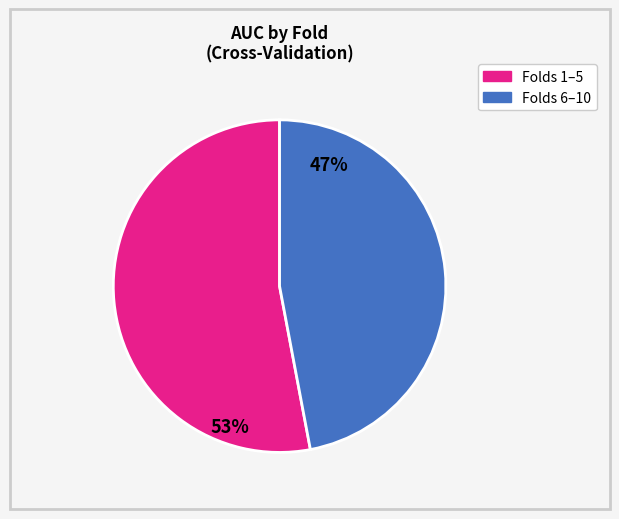

How many segments does this pie chart have?

2